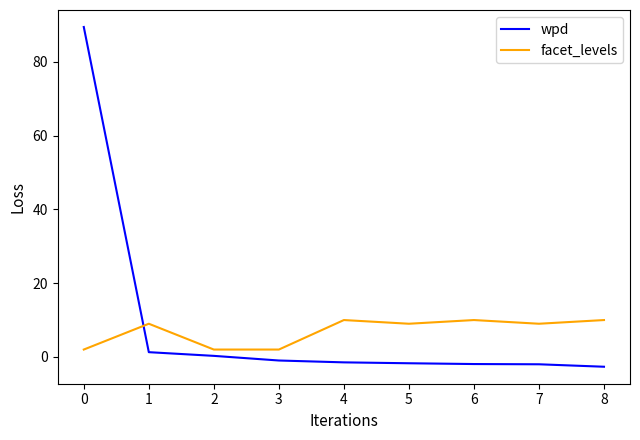

How many categories are shown in the chart?

9